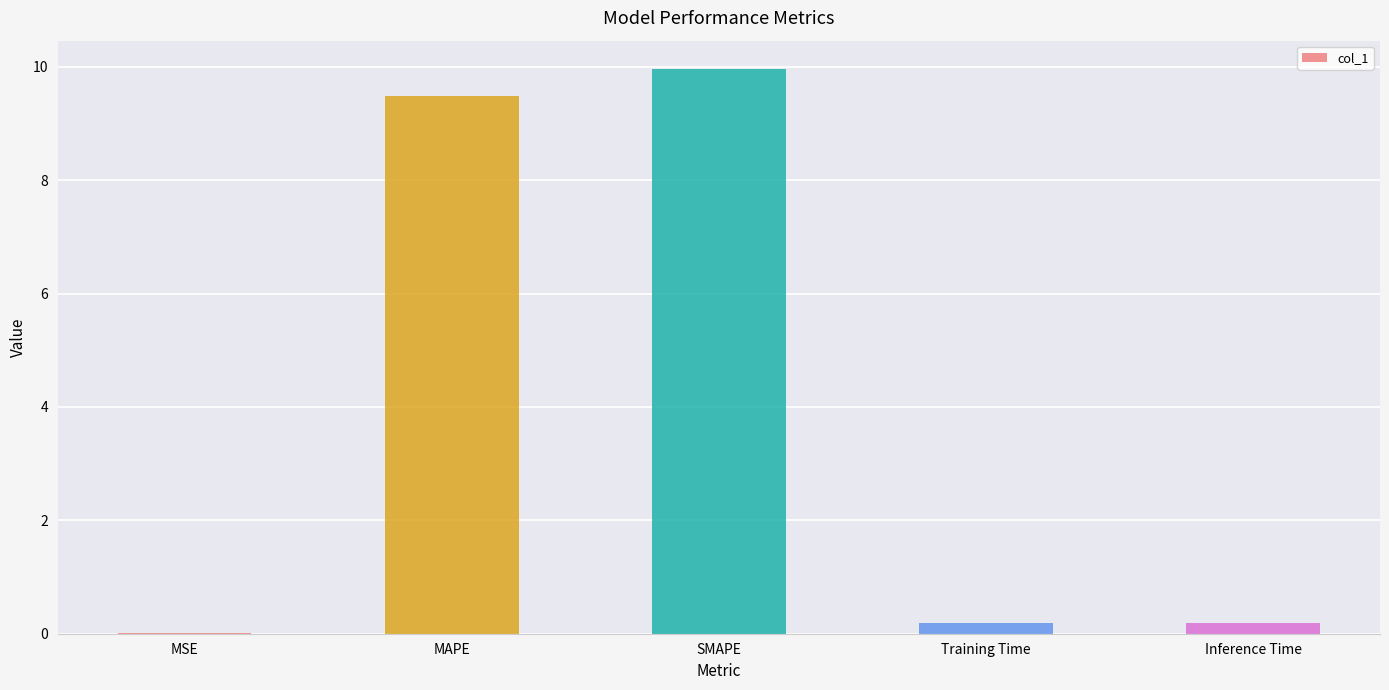

Is it true that the value at MAPE is 15.5?

False